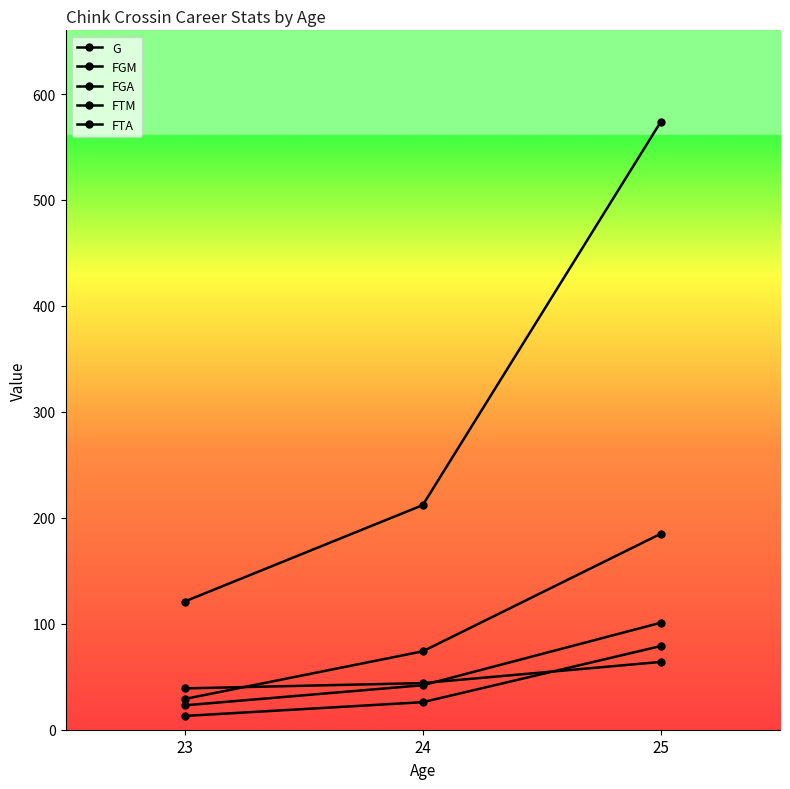

What is the greatest value displayed?

574